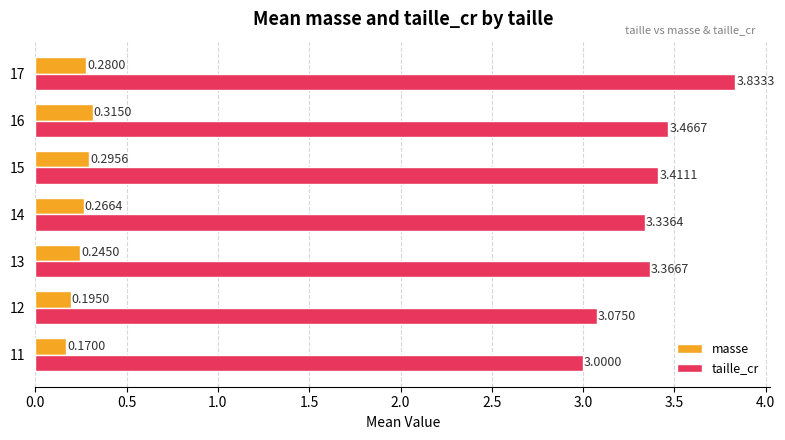

Which category has the highest value in the masse series?

16